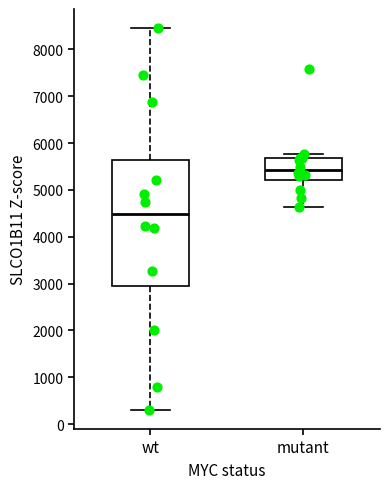

Where does the median line of the box for mutant sit on the y-axis? The values are not printed on the chart, so give them approximately, as read against the axis.

5400